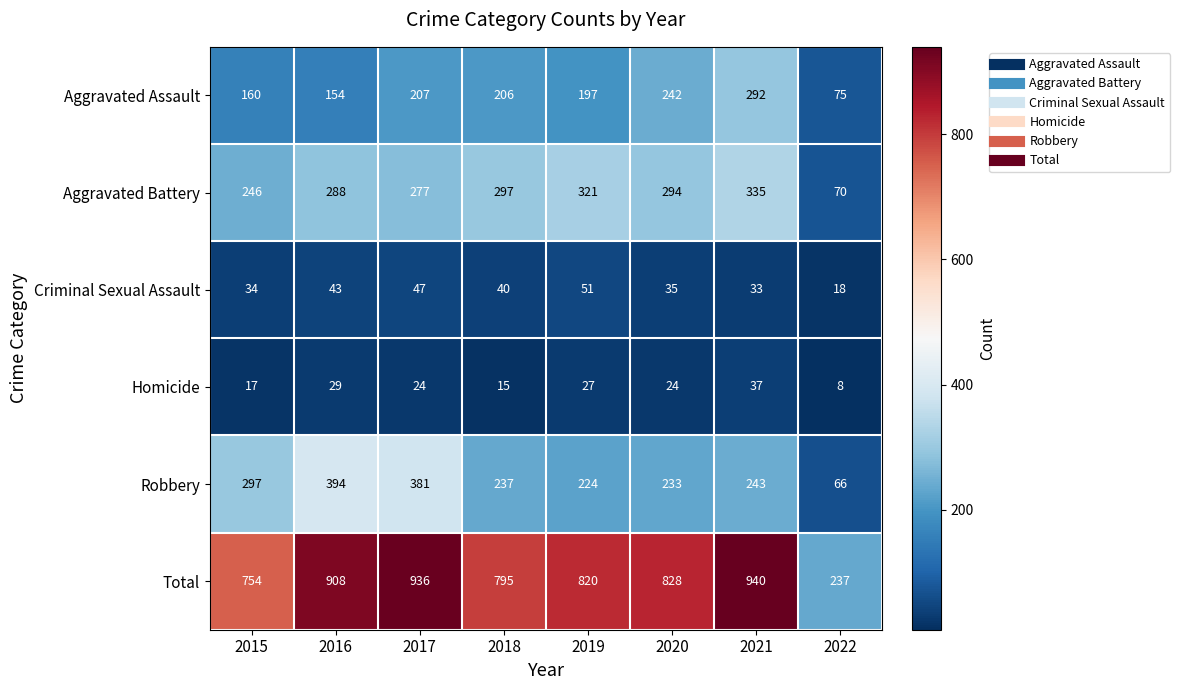

What is the approximate value of Homicide at 2018, to the nearest 5?

15